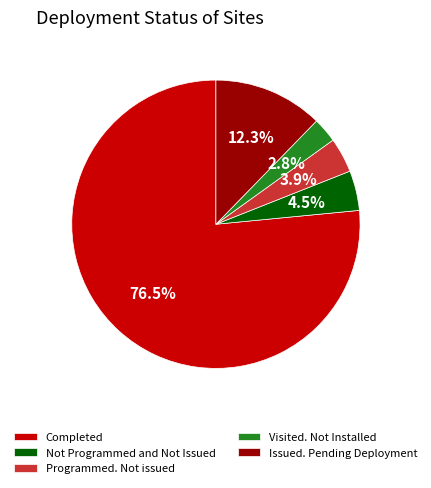

Which category has the smallest portion of the pie?

Visited. Not Installed